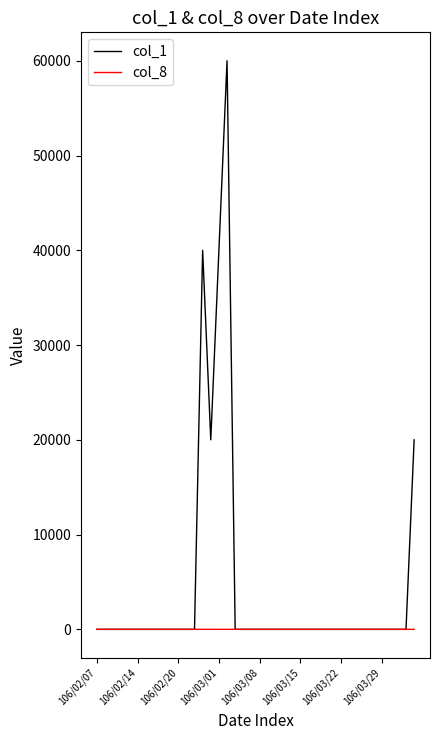

Rank the series by their average value, from lowest to highest.

col_8, col_1